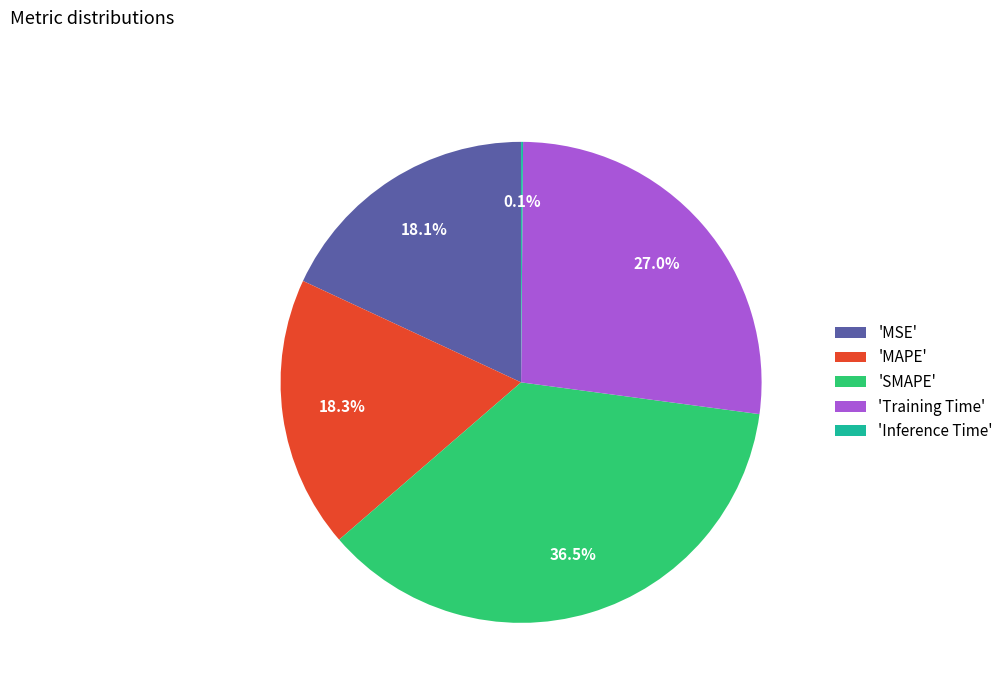

What is the largest slice in the pie chart?

'SMAPE'